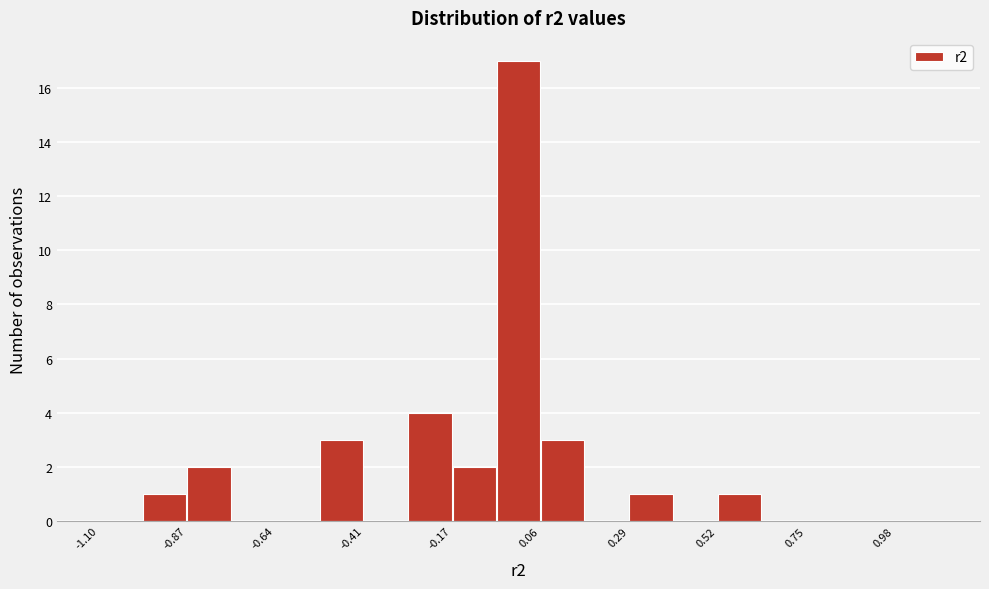

Around what value on the x-axis is the tallest bar? Give the approximate position of its centre, as read against the axis.

0.00